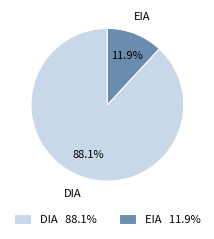

Combined, what portion of the pie is EIA and DIA?

100.0%